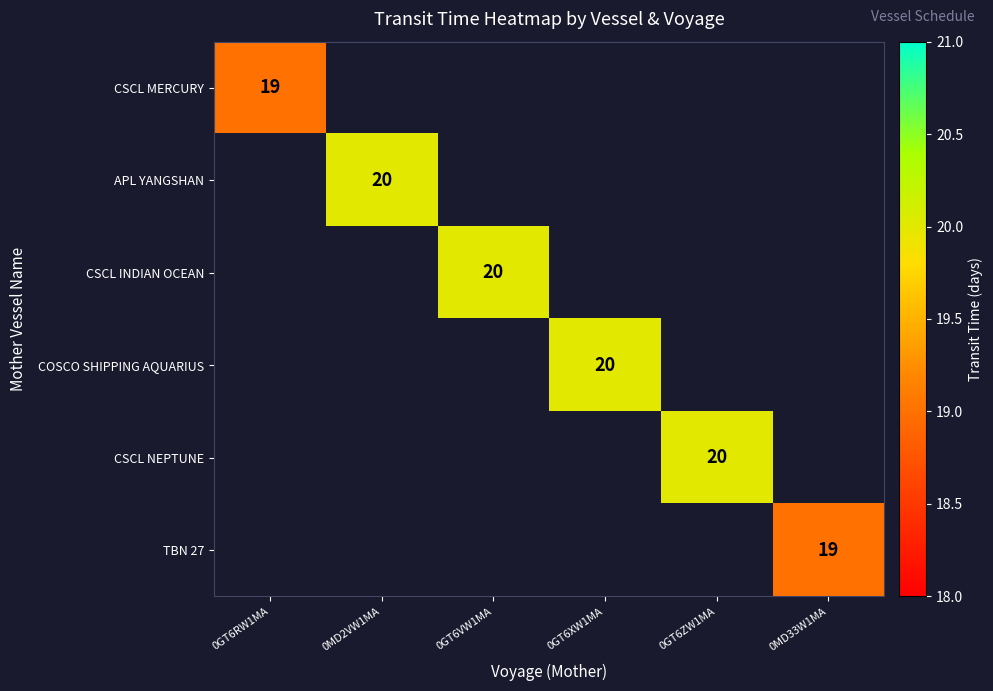

At which label is CSCL MERCURY closest to 19?

0GT6RW1MA